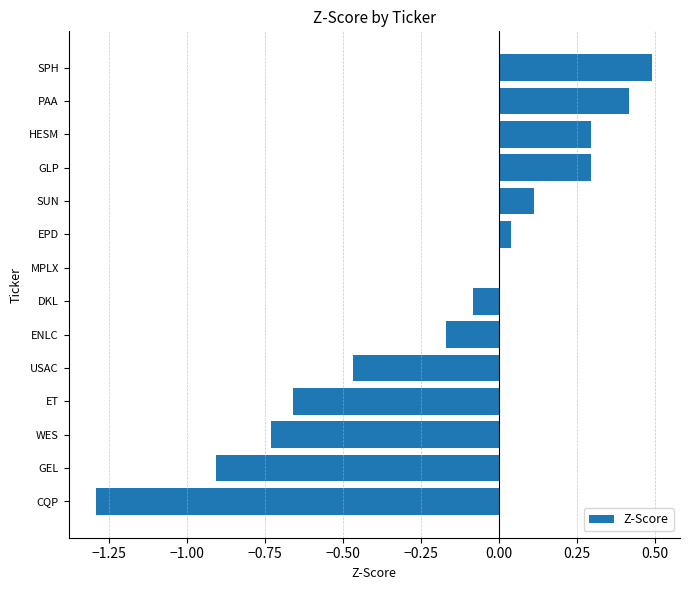

What is the sum of the values at WES and GEL?

-1.6